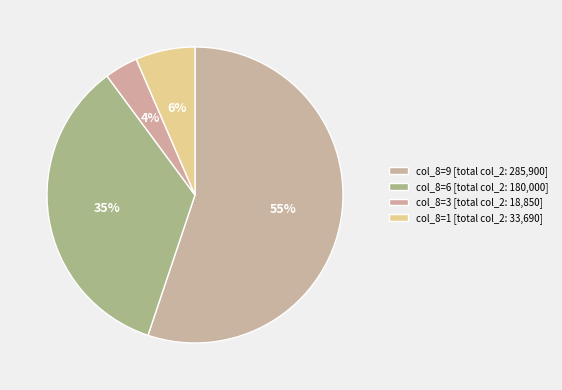

How many slices are in this pie chart?

4